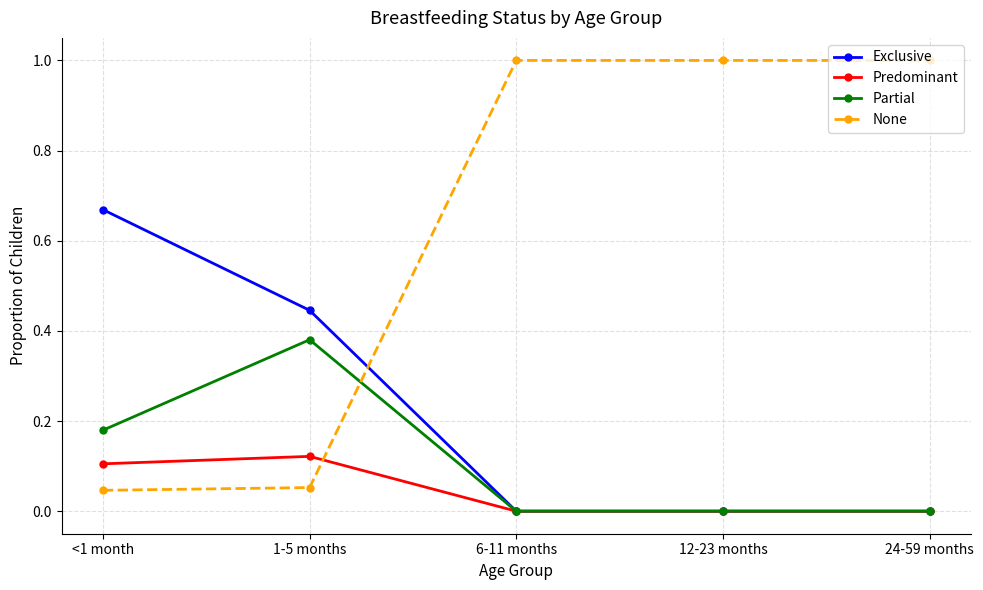

What is the spread (max minus min) of values at 12-23 months?

1.0